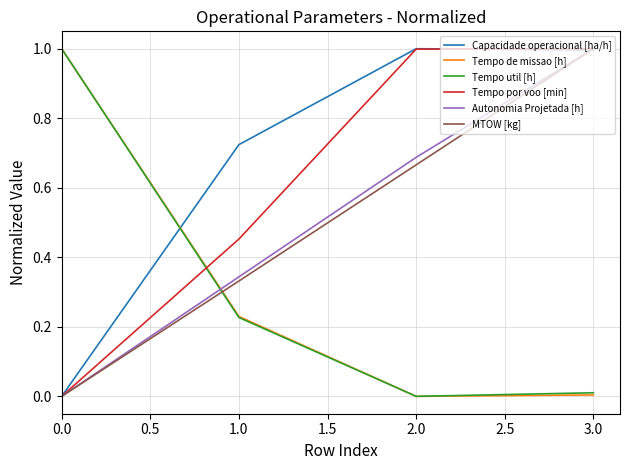

How many lines are shown in the chart?

6